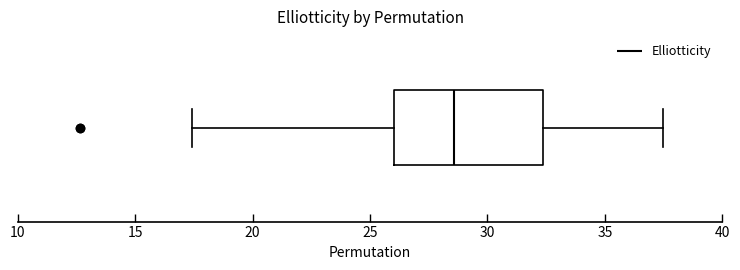

Transcribe this box plot: give where the median line is, the range the box spans, and where the two whiskers end, as read against the x-axis. The values are not printed on the chart, so give them approximately, as read against the axis.

median 28.5, box 26.0 to 32.5, whiskers 17.5 to 37.5